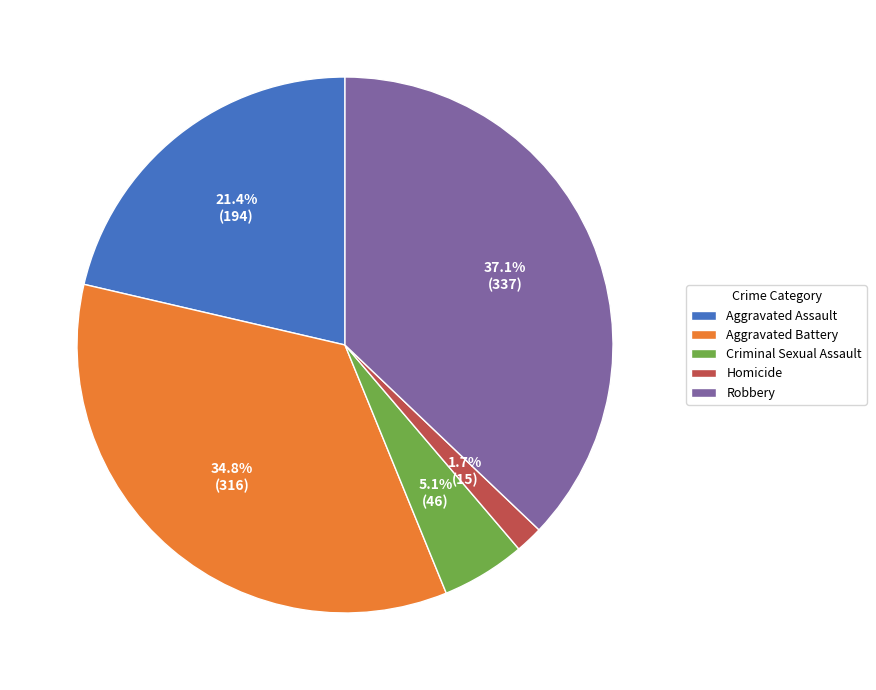

Does any single category account for the majority?

No